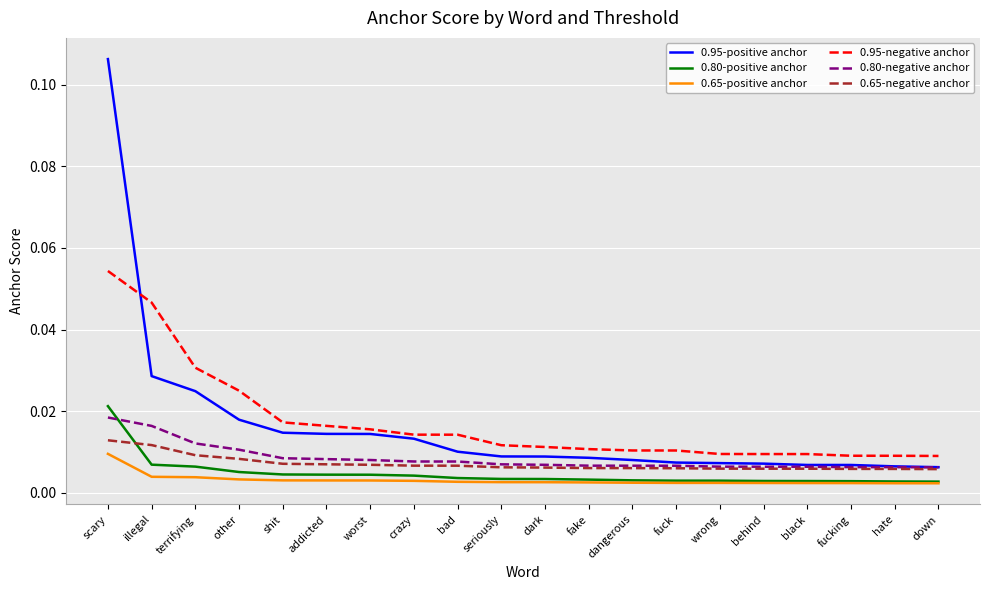

True or false: 0.95-negative anchor and 0.80-negative anchor cross at least once.

False